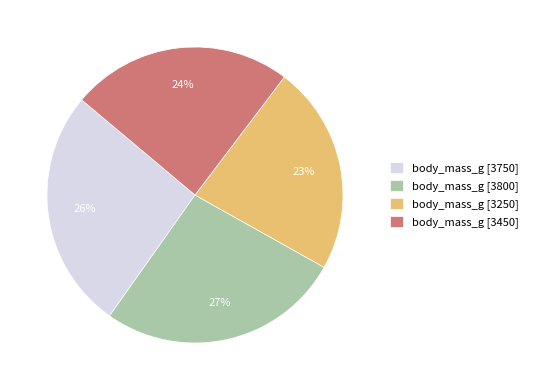

Does any single category account for the majority?

No